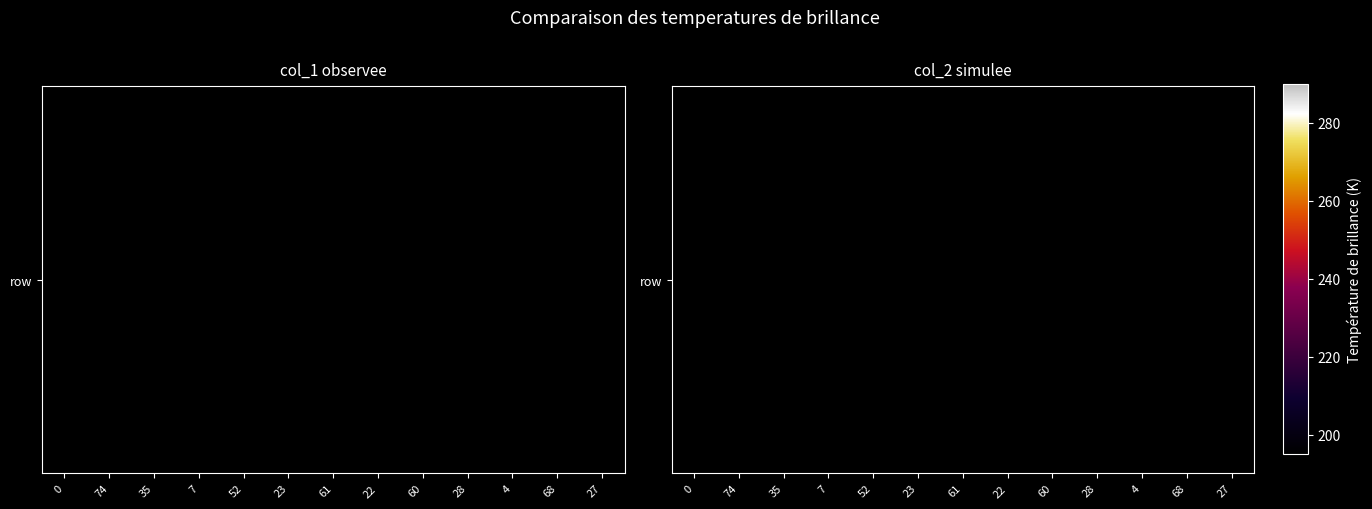

Rank the categories by value from highest to lowest.

35, 4, 74, 7, 52, 68, 60, 28, 23, 61, 22, 27, 0